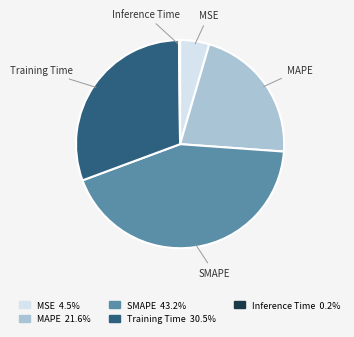

Is SMAPE the majority of the pie?

No